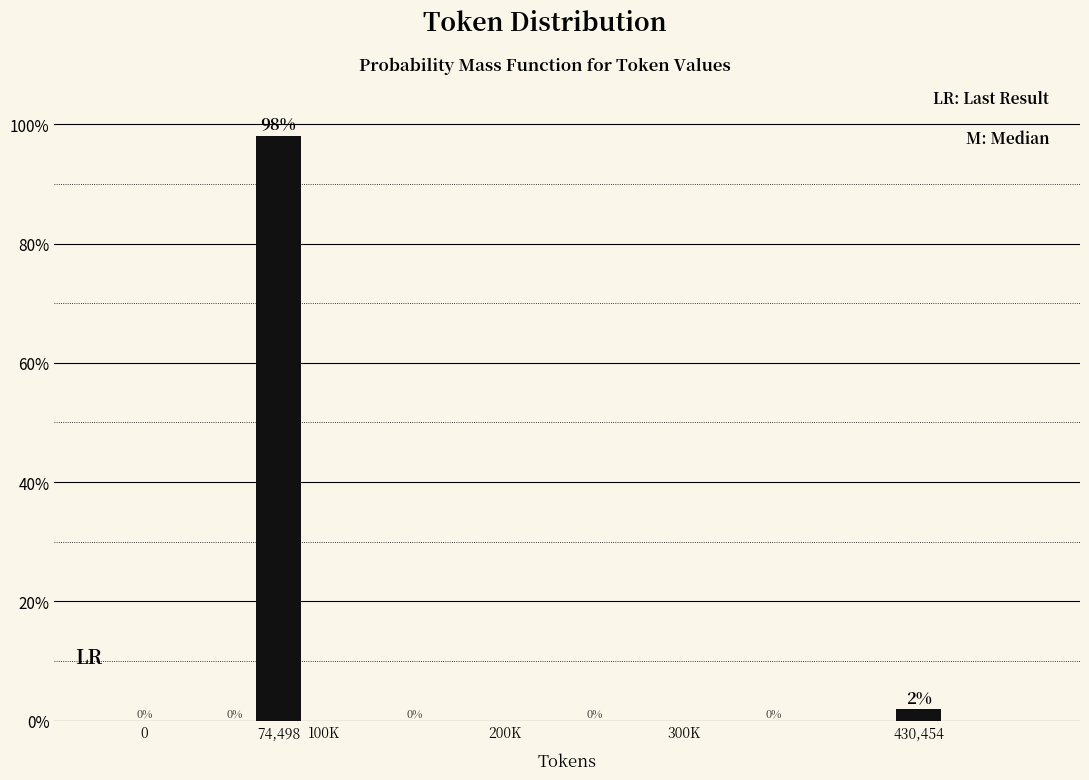

Does the chart contain any negative values?

No